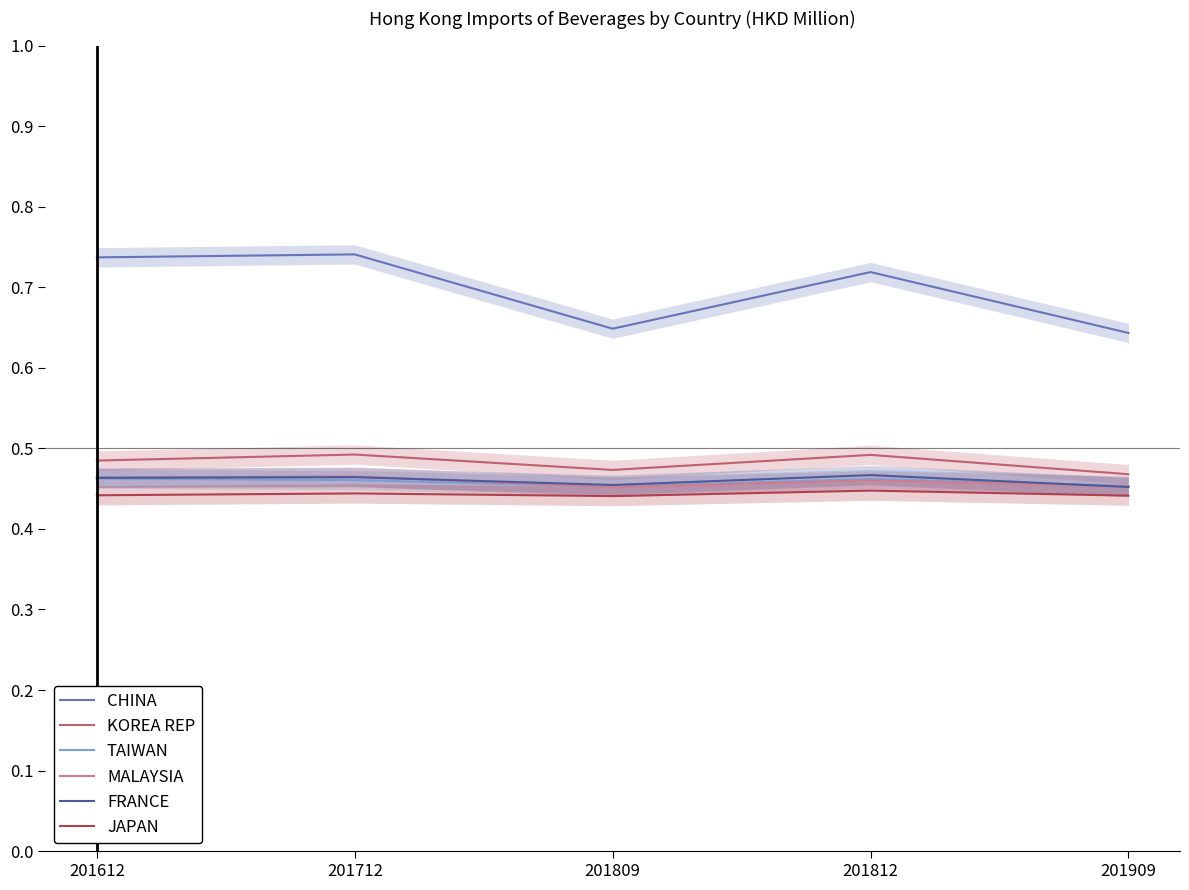

Is the value of TAIWAN at 201909 greater than the value of KOREA REP at 201612?

No